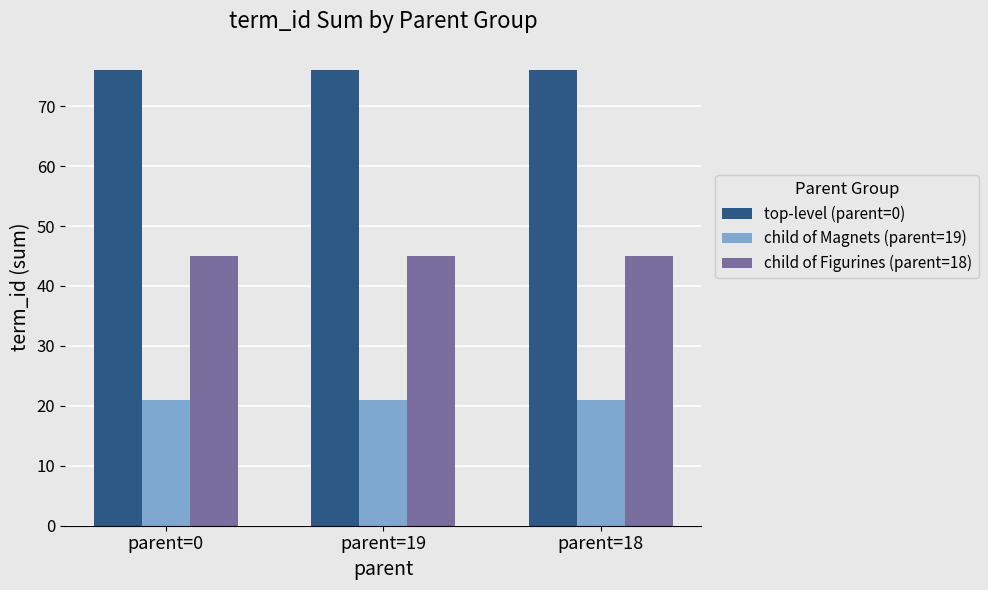

Which series has the largest total across all categories?

top-level (parent=0)